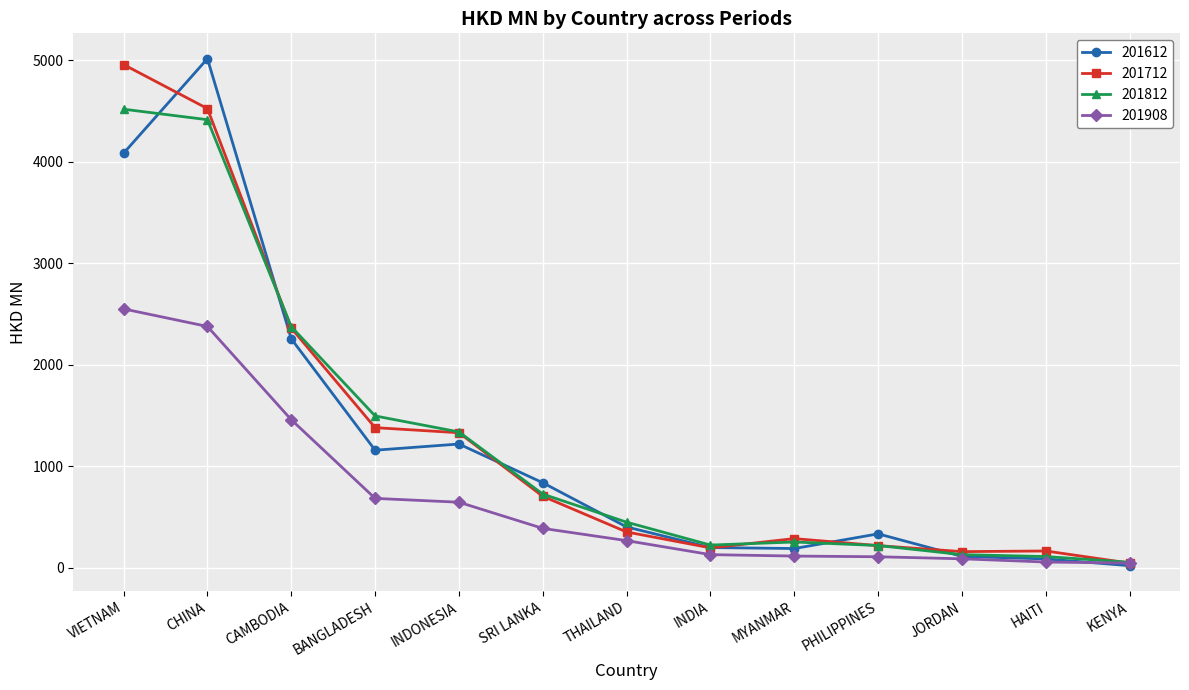

The value of 201908 at SRI LANKA is 388.2. True or false?

True